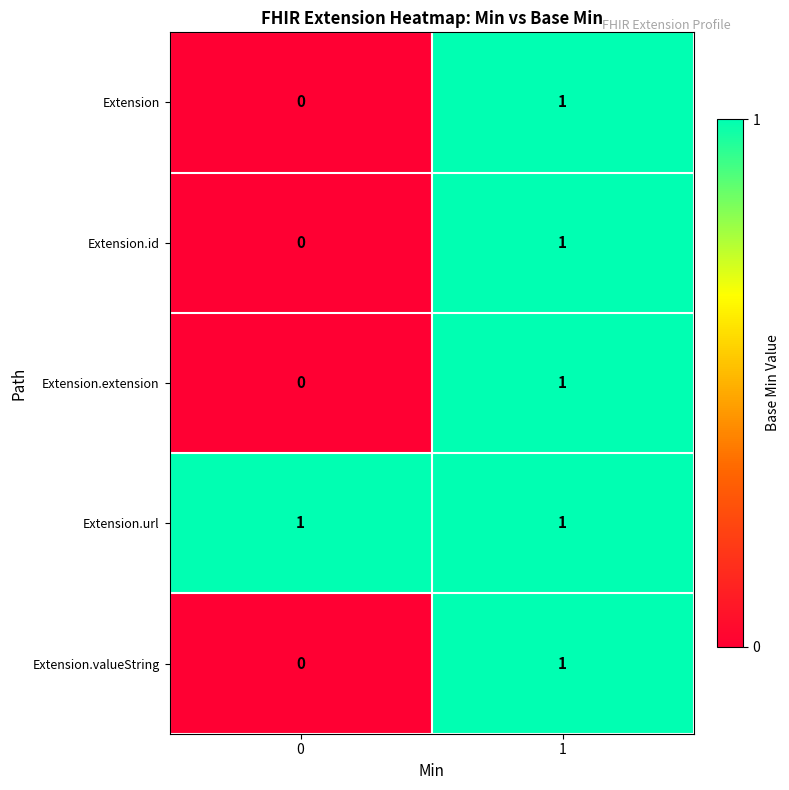

Is it true that Extension.valueString equals 1 at 0?

False